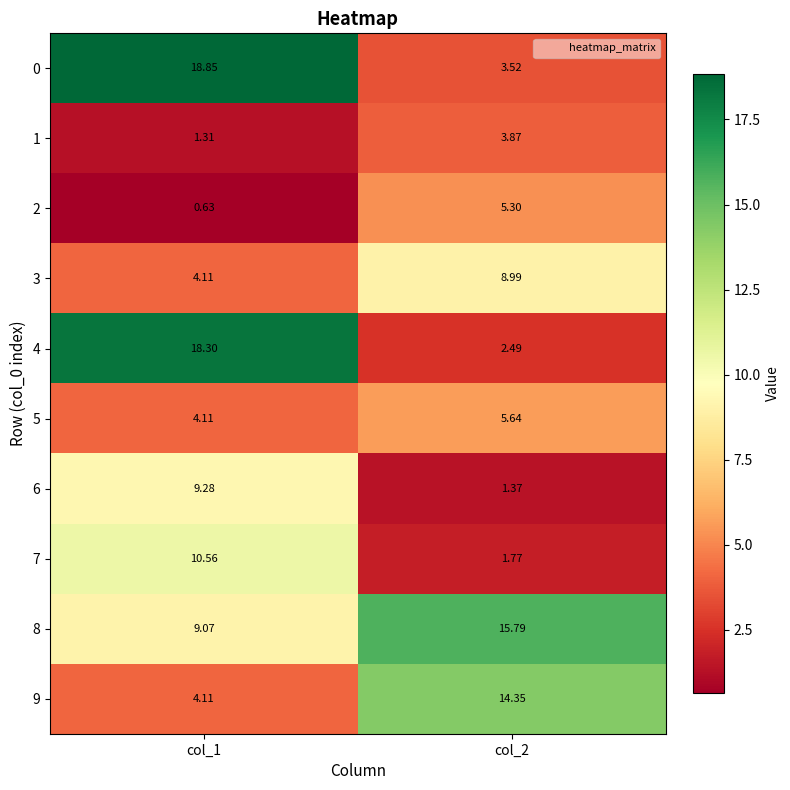

Is the value of 0 at col_1 greater than the value of 7 at col_1?

Yes